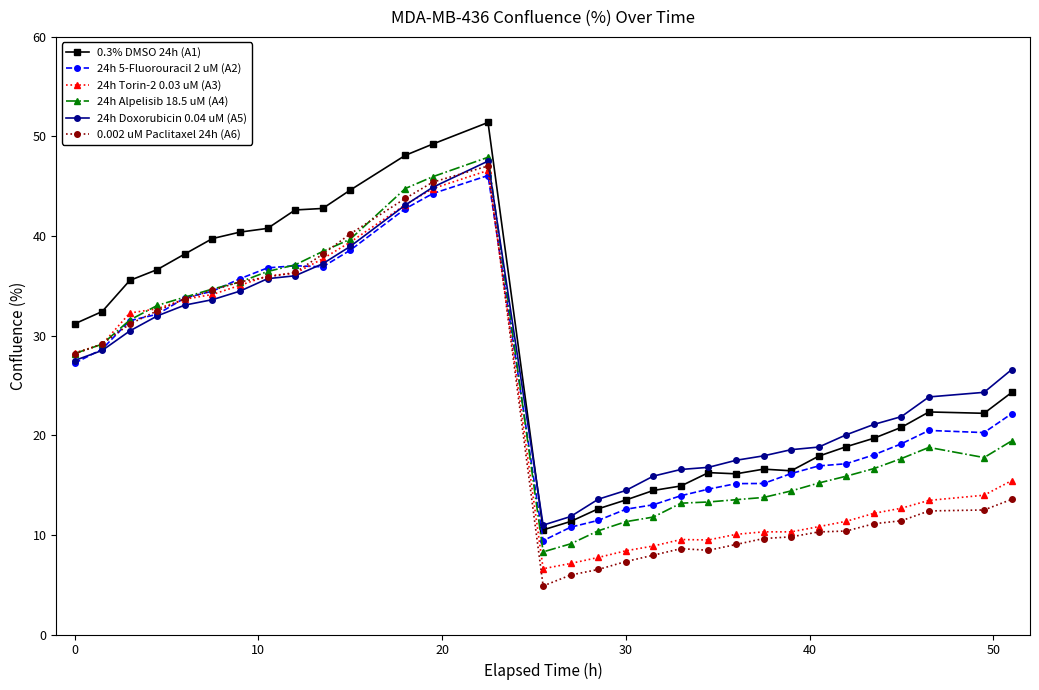

What is the difference between the second highest and second lowest values in the 24h 5-Fluorouracil 2 uM (A2) series?

33.5